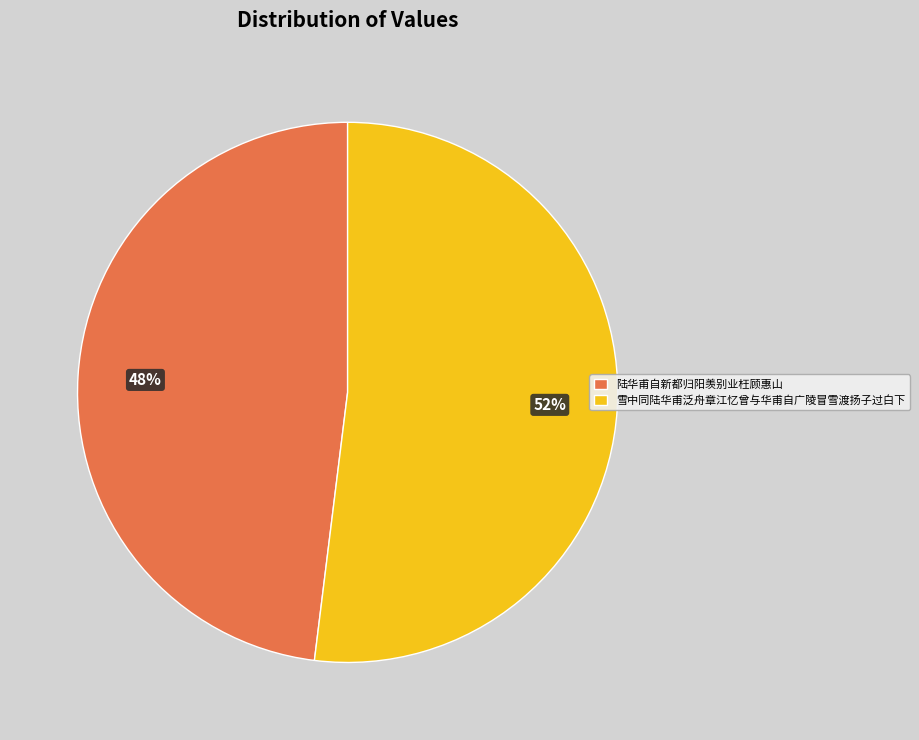

What is the majority slice?

雪中同陆华甫泛舟章江忆曾与华甫自广陵冒雪渡扬子过白下